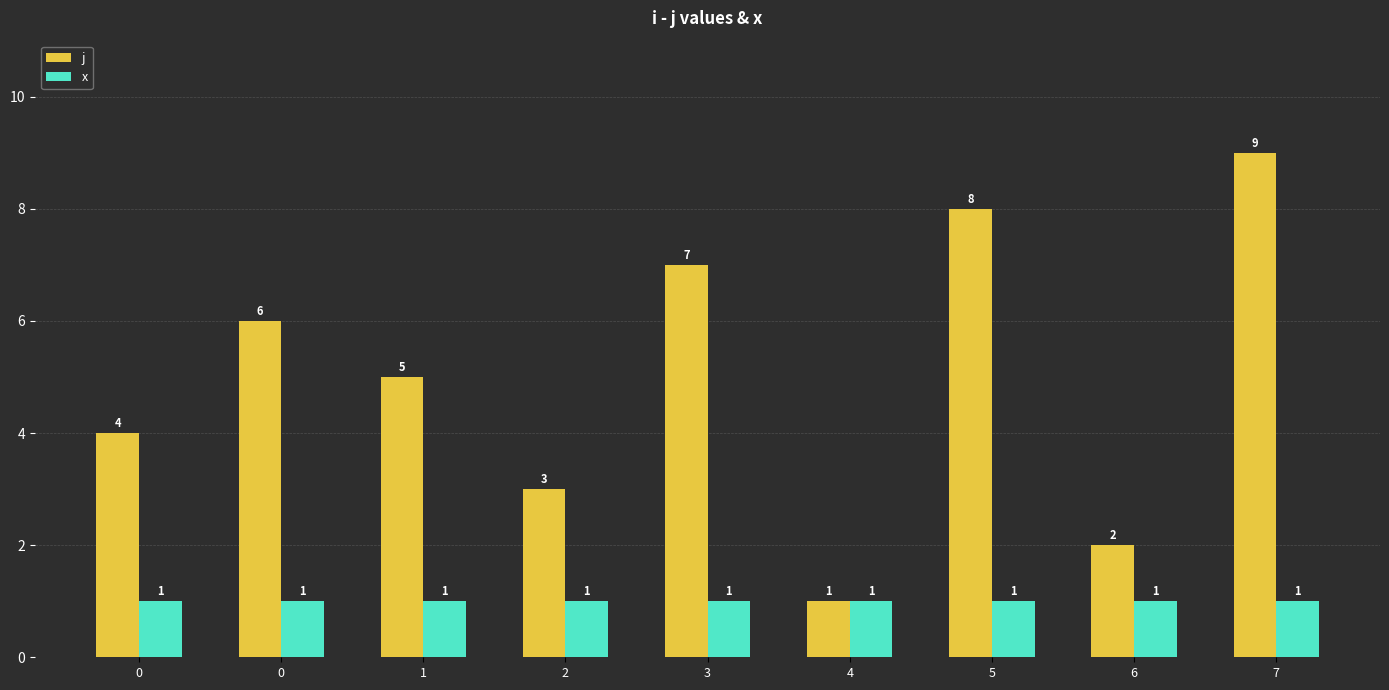

Is the value of j at 0 greater than the value of x at 0?

Yes